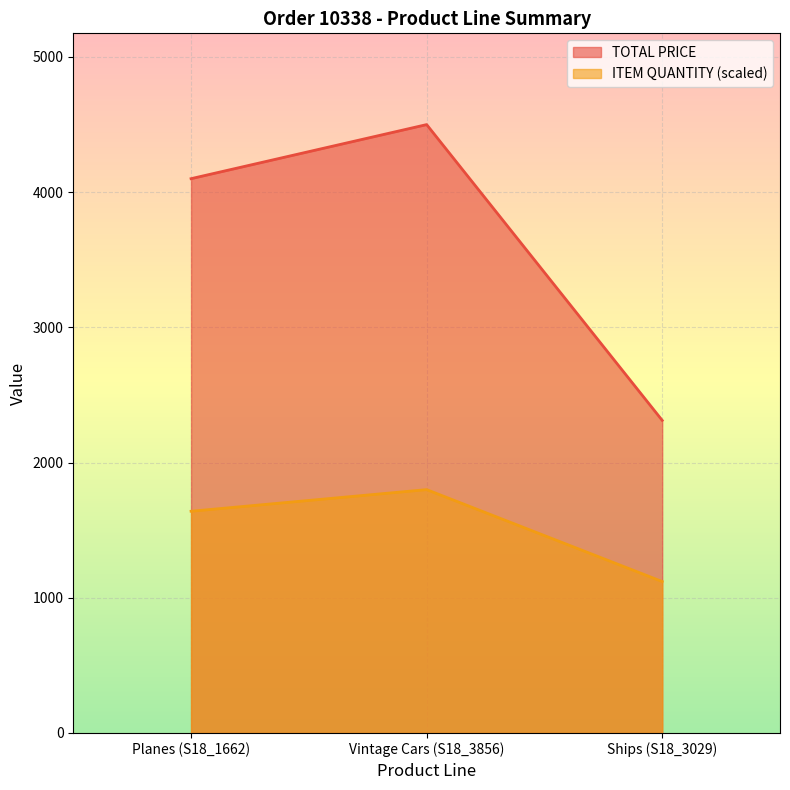

At which label does TOTAL PRICE reach its minimum?

Ships (S18_3029)